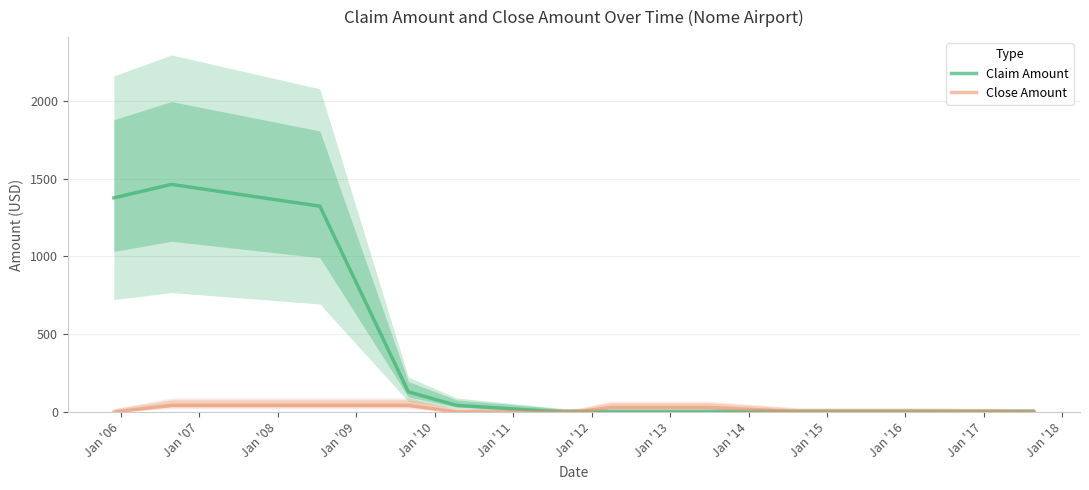

Does the chart have visible grid lines?

Yes